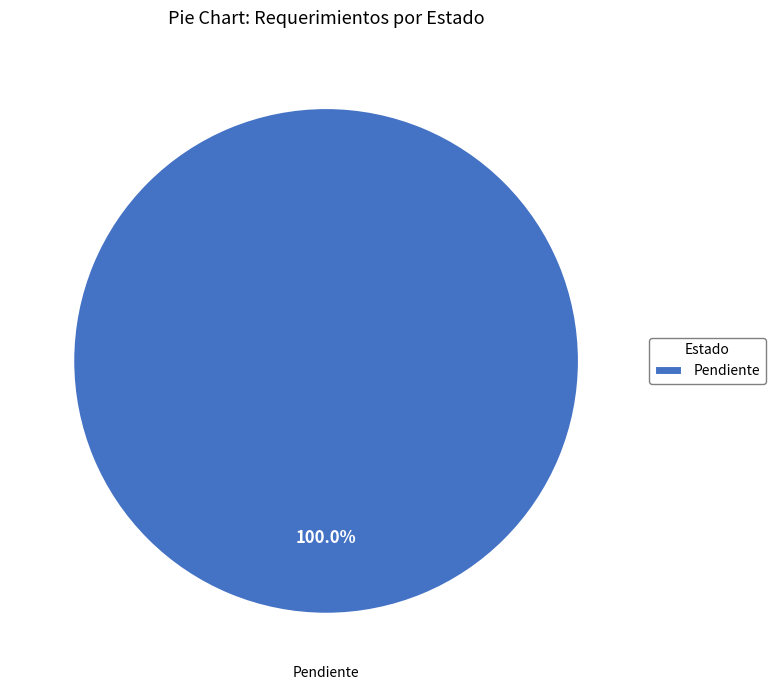

Is it true that Pendiente is 100% of the pie?

True